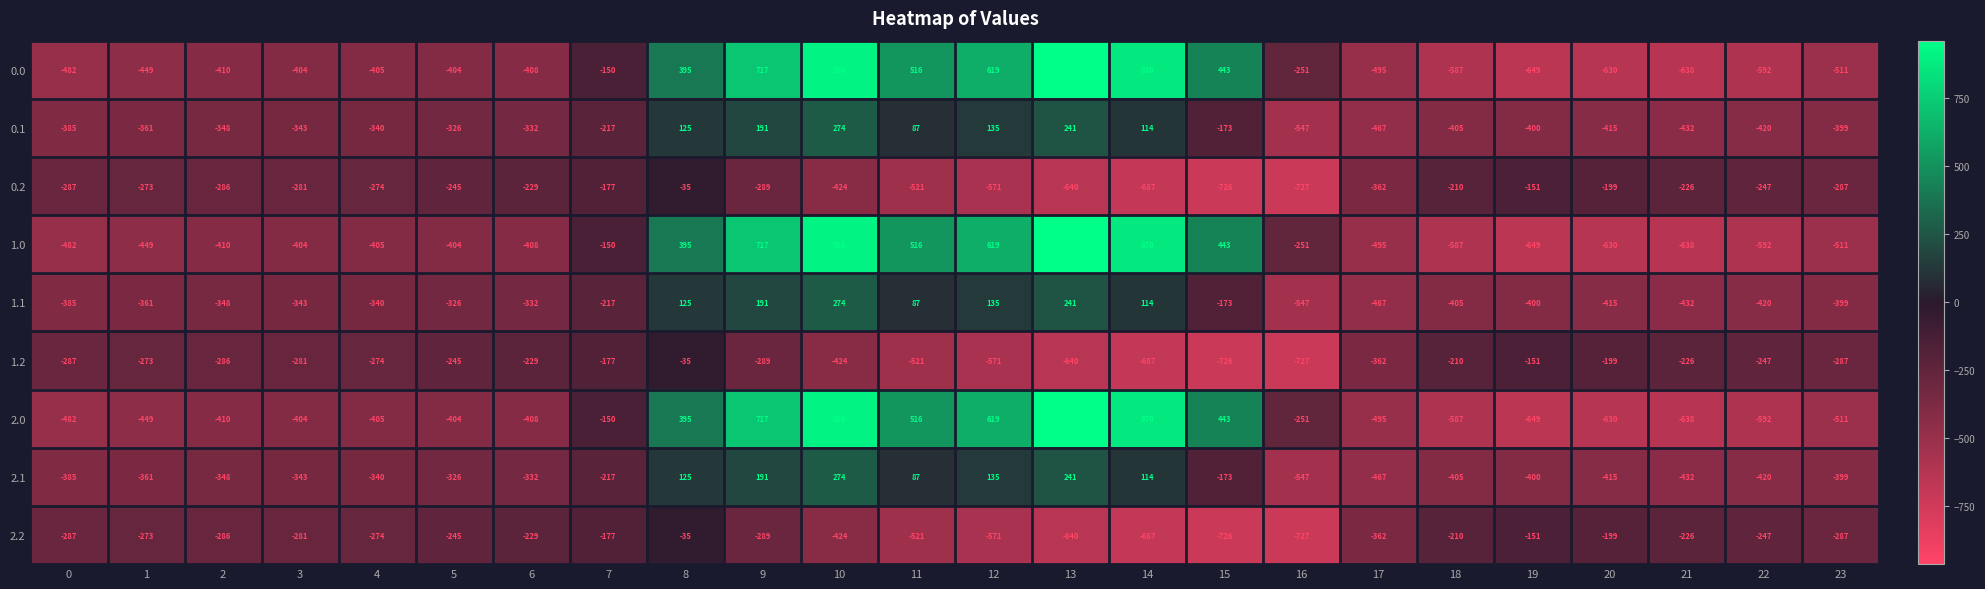

At which label is 1.2 closest to -381?

17